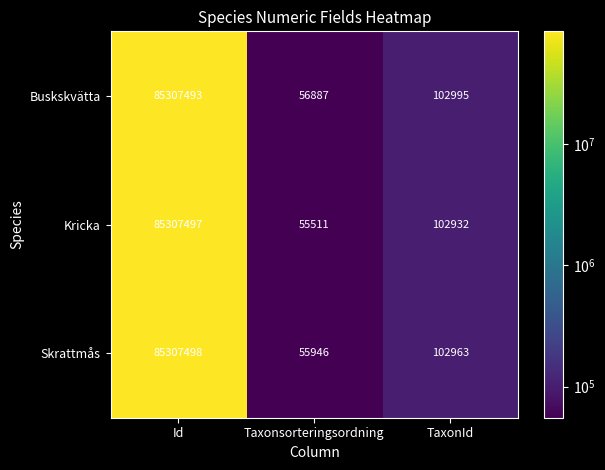

What is the difference between the highest and lowest values at TaxonId?

63